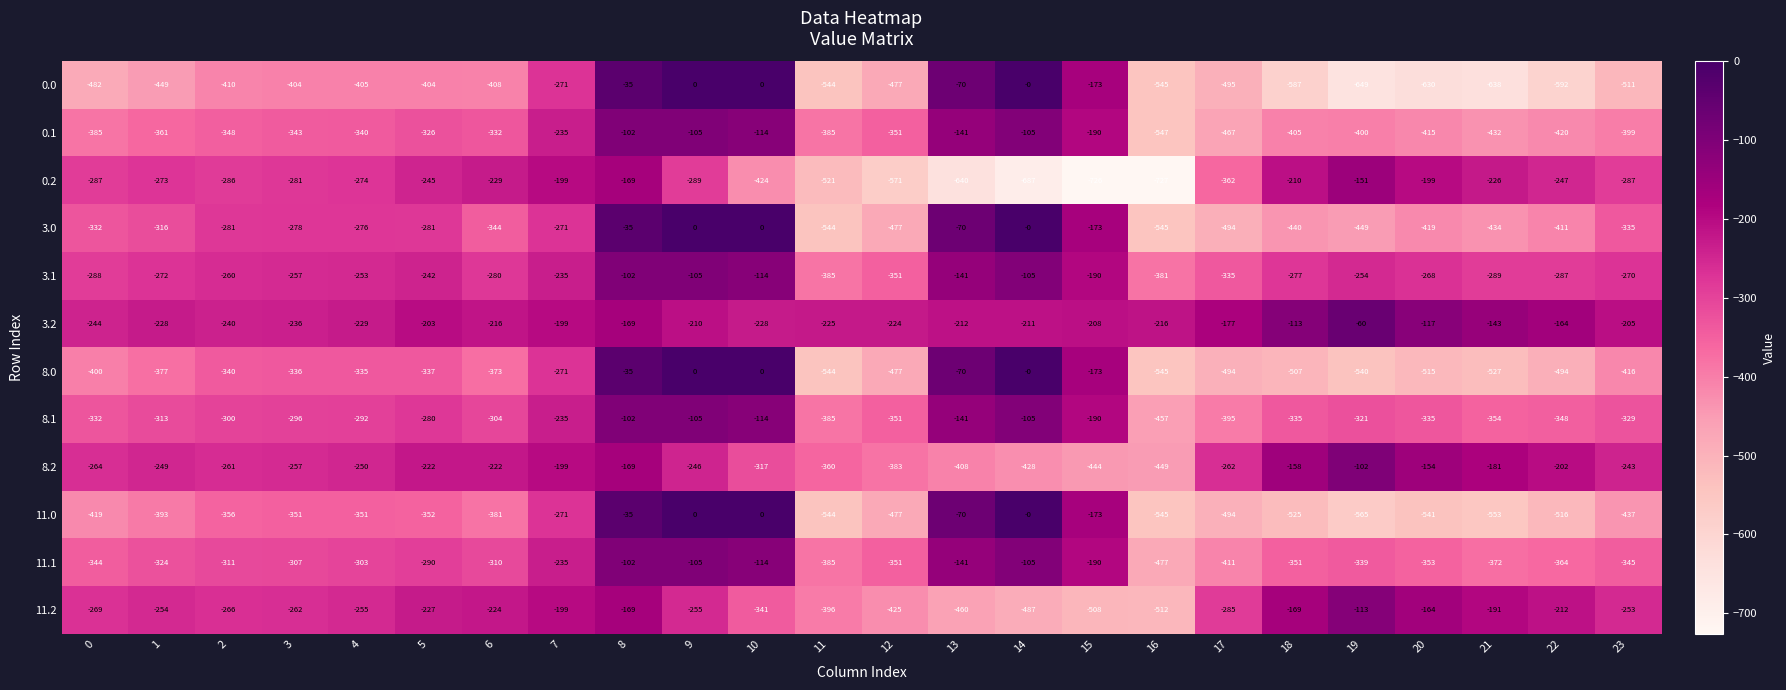

Read the 0.0 value at 19, to the nearest 100.

-600